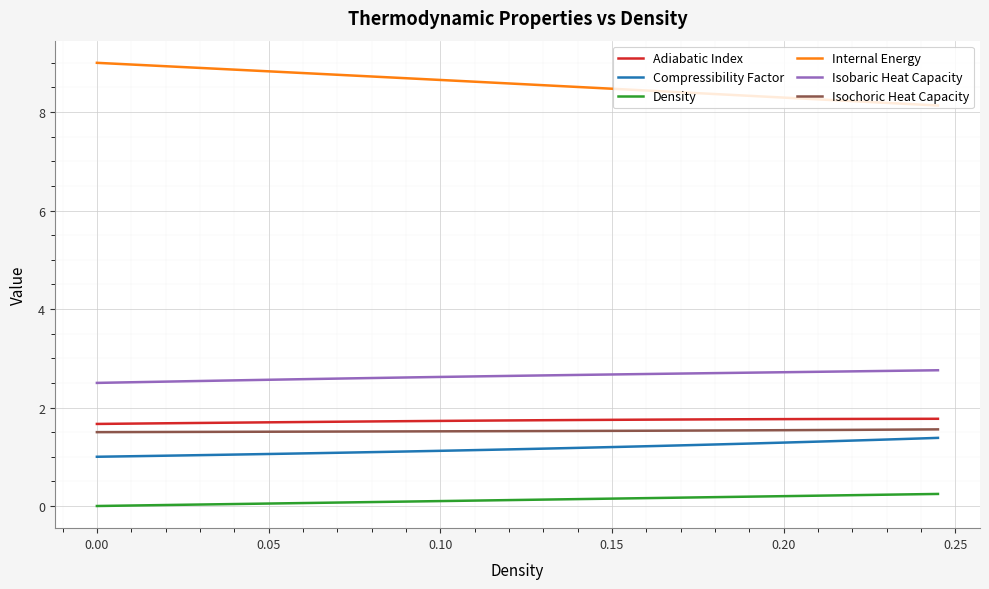

Which series has the largest total across all categories?

Internal Energy